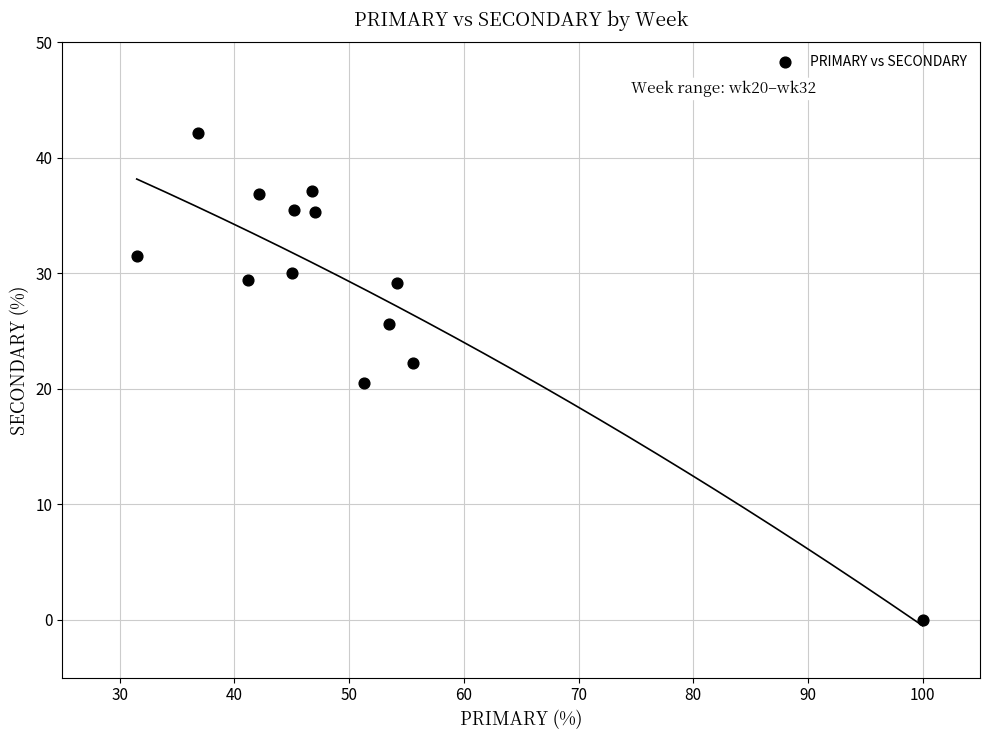

What is the range of Y values (max minus min)?

42.1